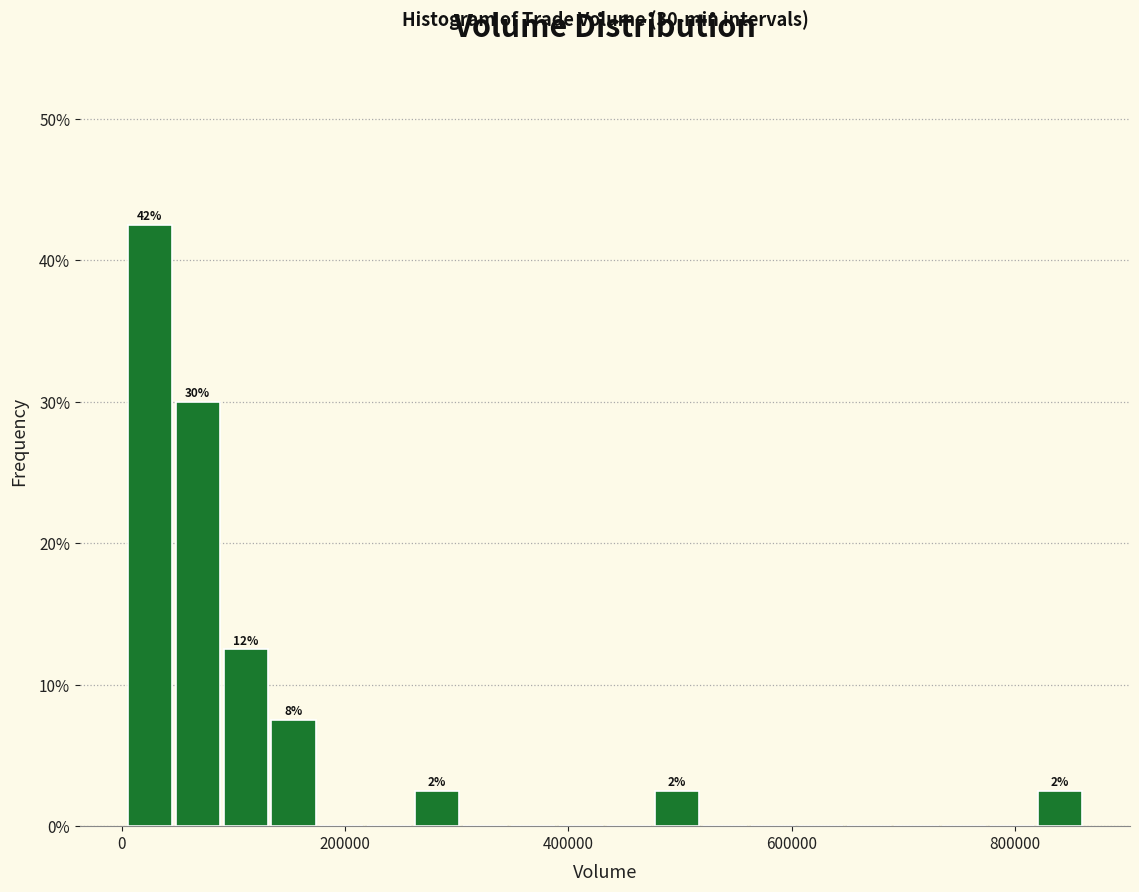

Around what value on the x-axis is the tallest bar? Give the approximate position of its centre, as read against the axis.

20000